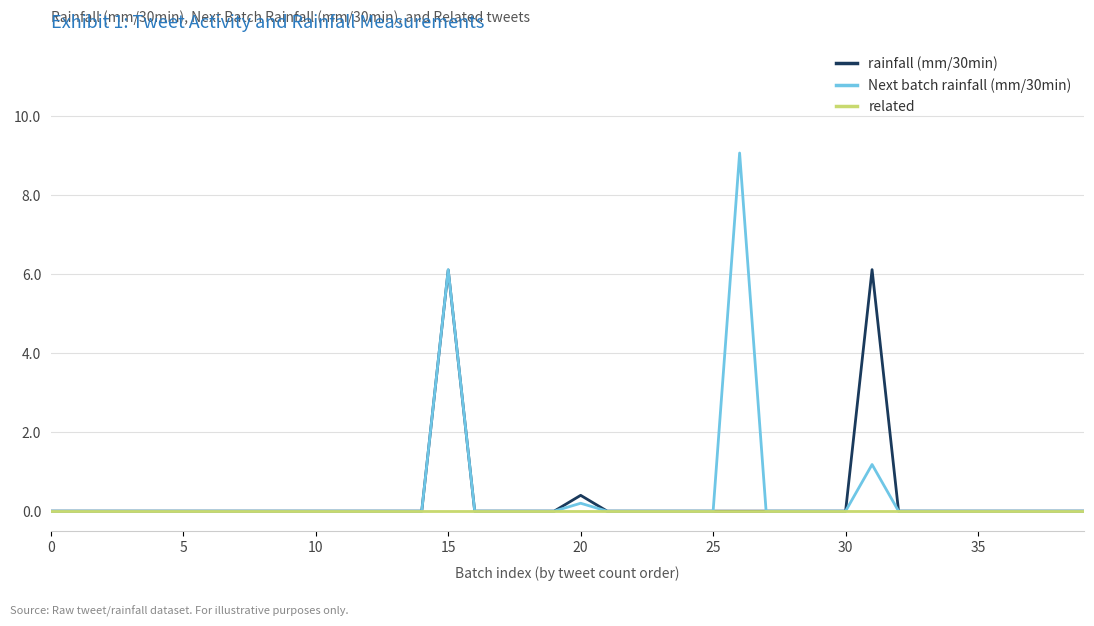

What is the maximum value for Next batch rainfall (mm/30min)?

9.1